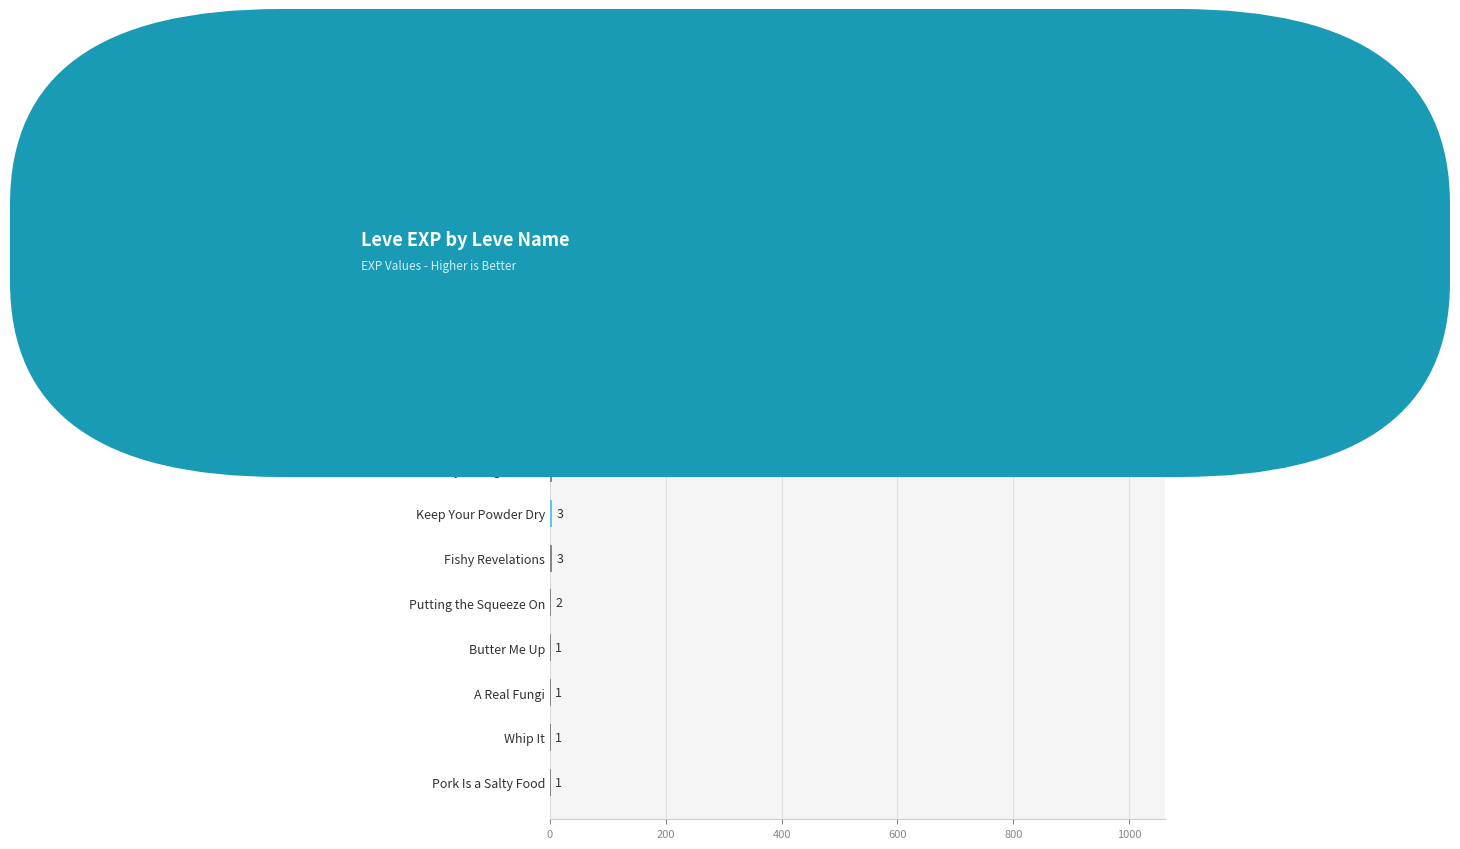

Where is the data nearest to the value 450?

What a Sap